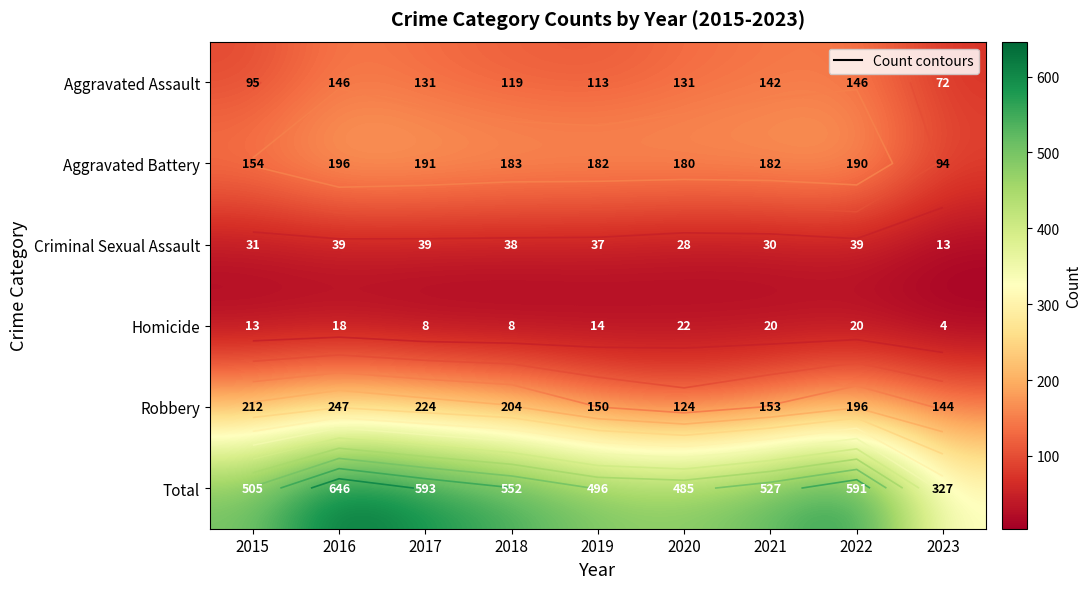

At how many categories does at least one series exceed 54?

9